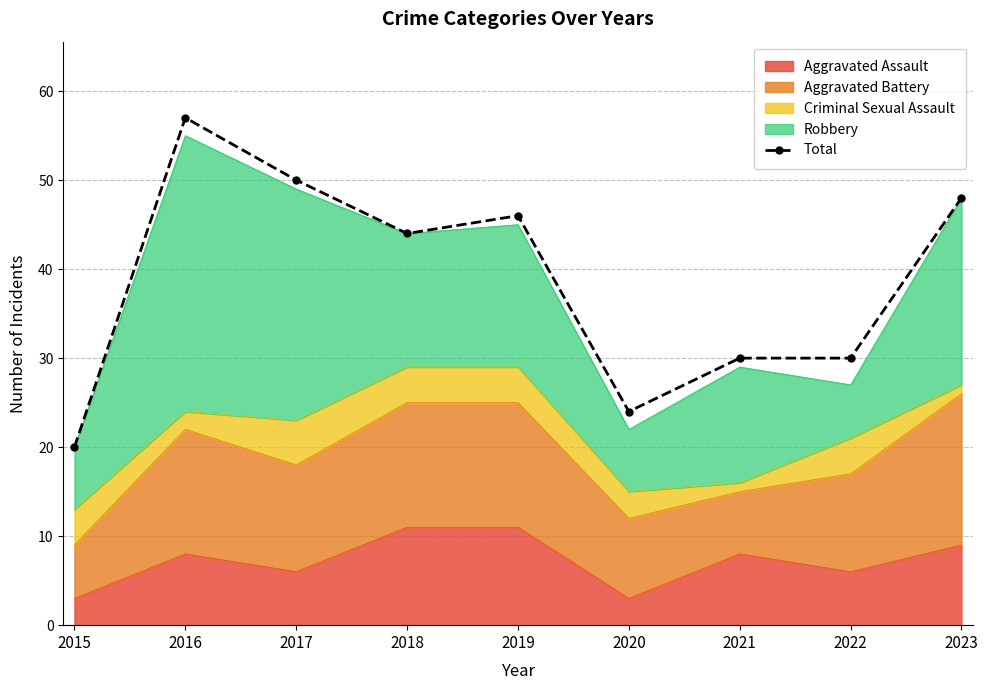

What is the sum of the values at 2018 and 2015?

64